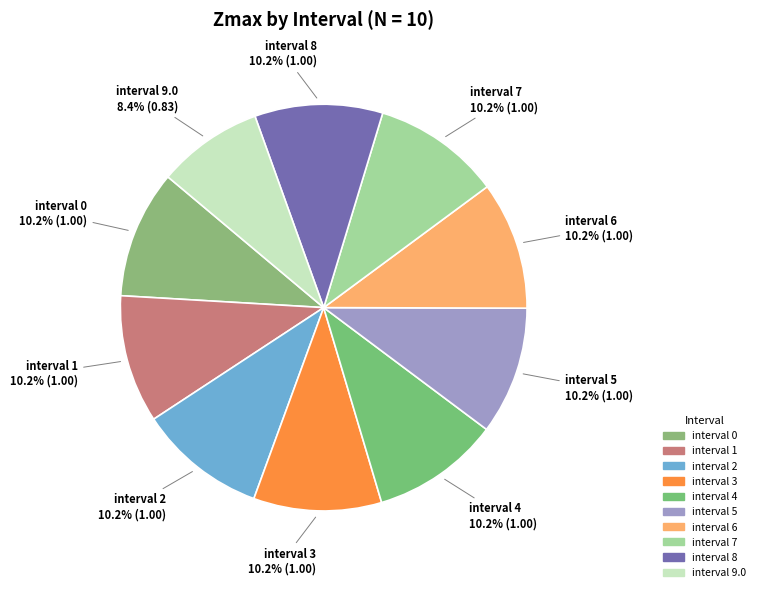

Count the number of slices in the pie.

10